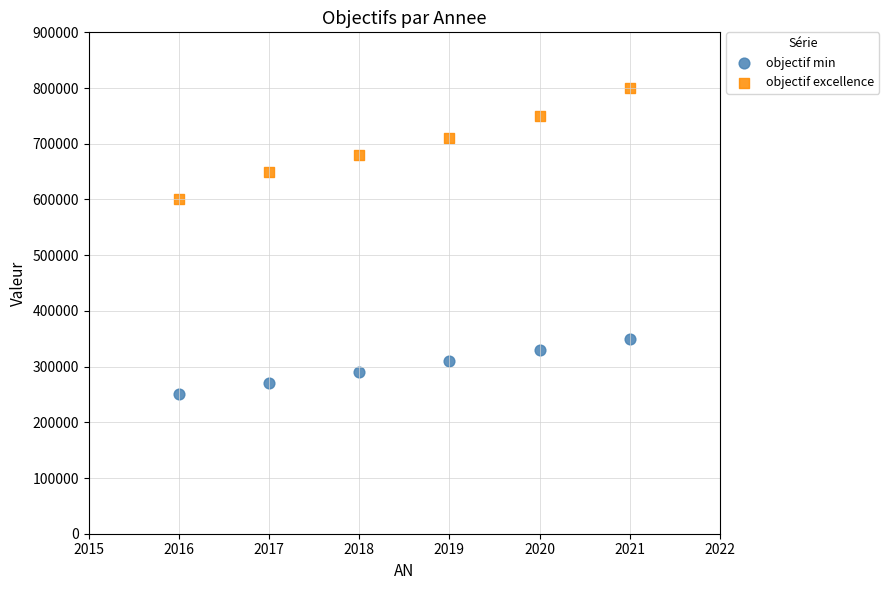

Which series contains the highest Y value?

objectif excellence